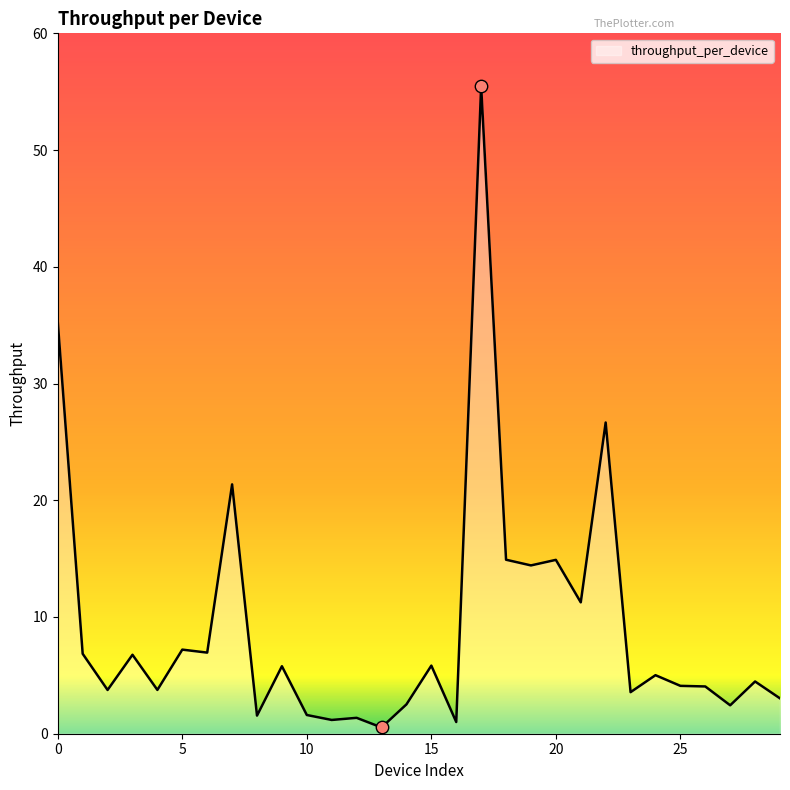

What is the maximum value shown in the chart?

55.5